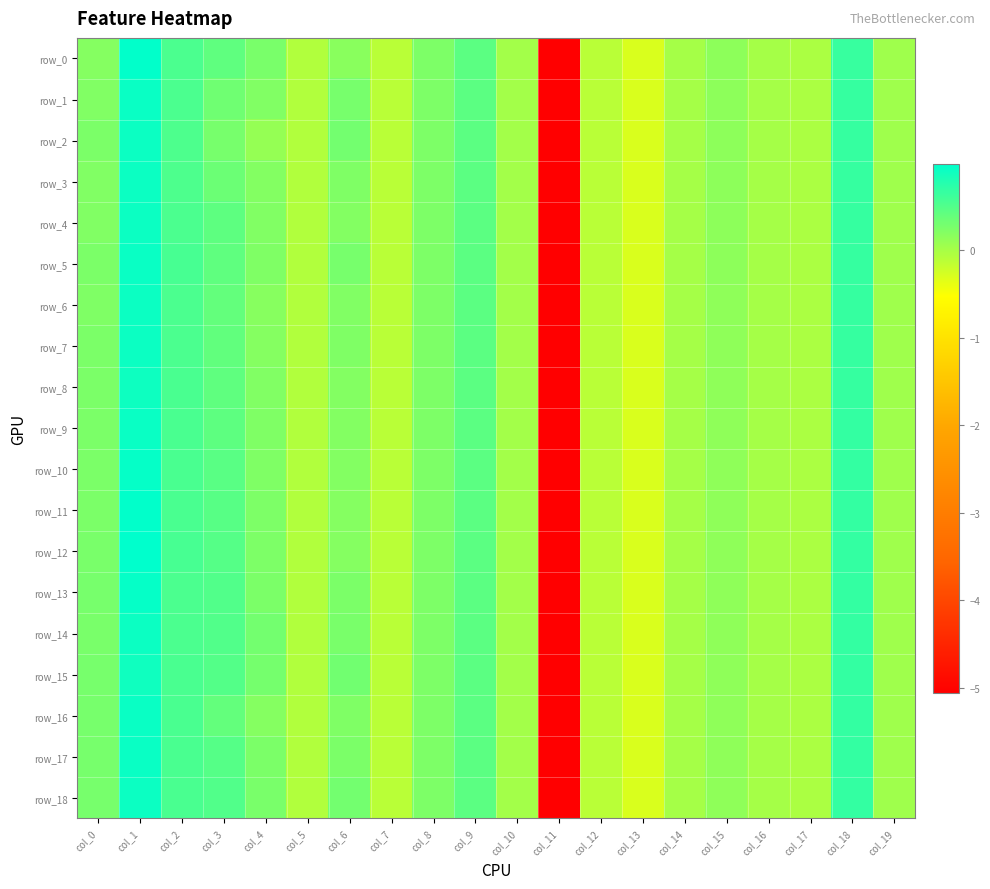

What is the total value across all series at col_12?

-2.1